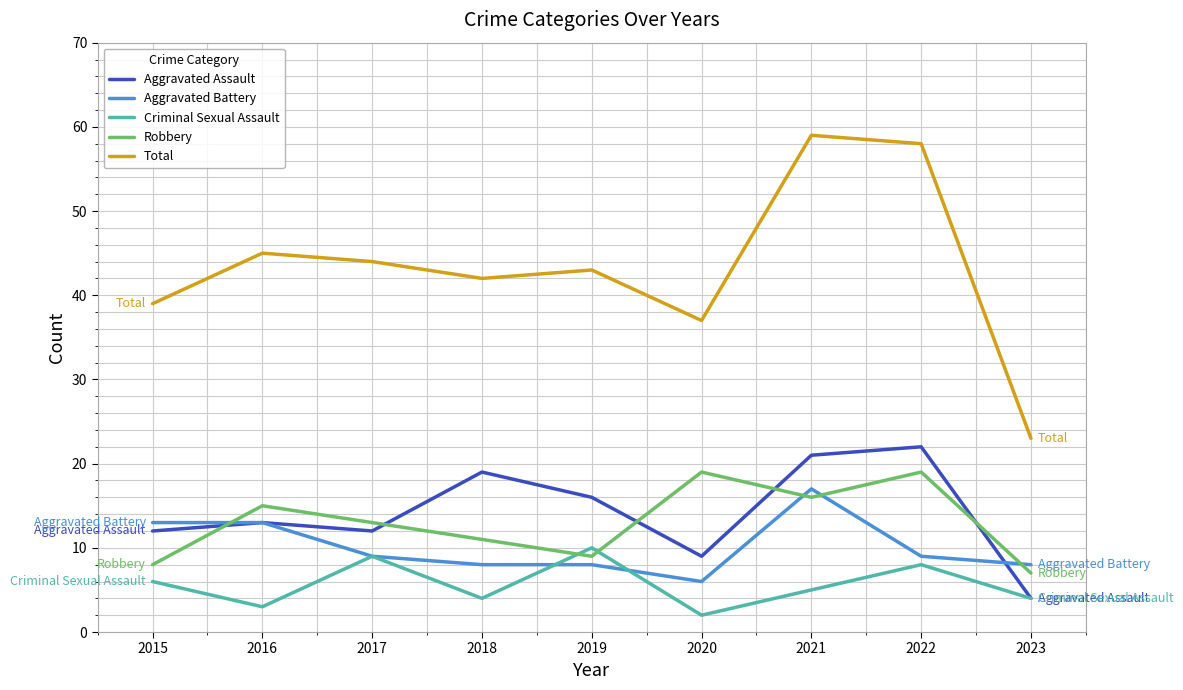

Which series changed the most between 2015 and 2023?

Total